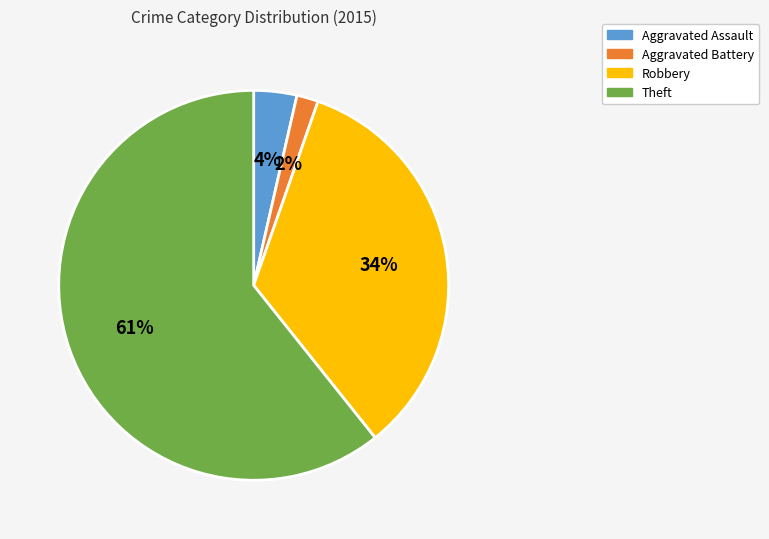

To the nearest percent, what is the average slice percentage?

25%